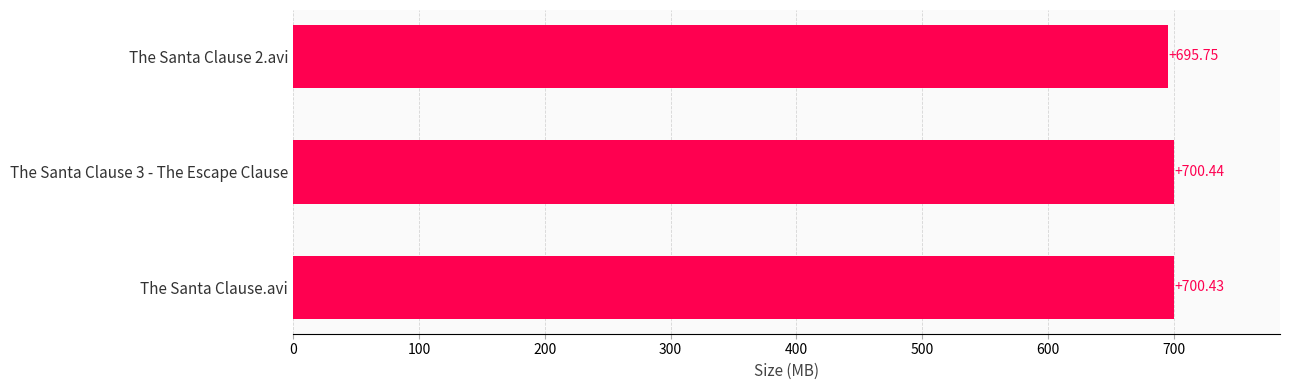

Approximately how many times larger is the value at The Santa Clause 2.avi compared to The Santa Clause 3 - The Escape Clause?

1.0